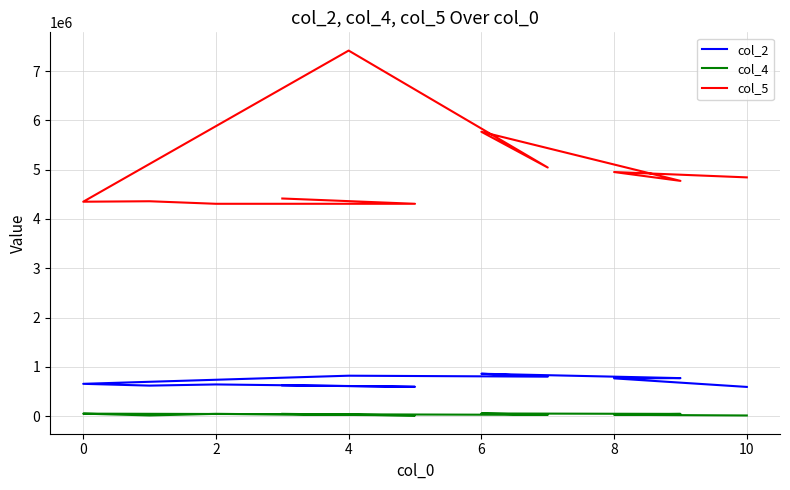

Which series has the largest range (max minus min)?

col_5